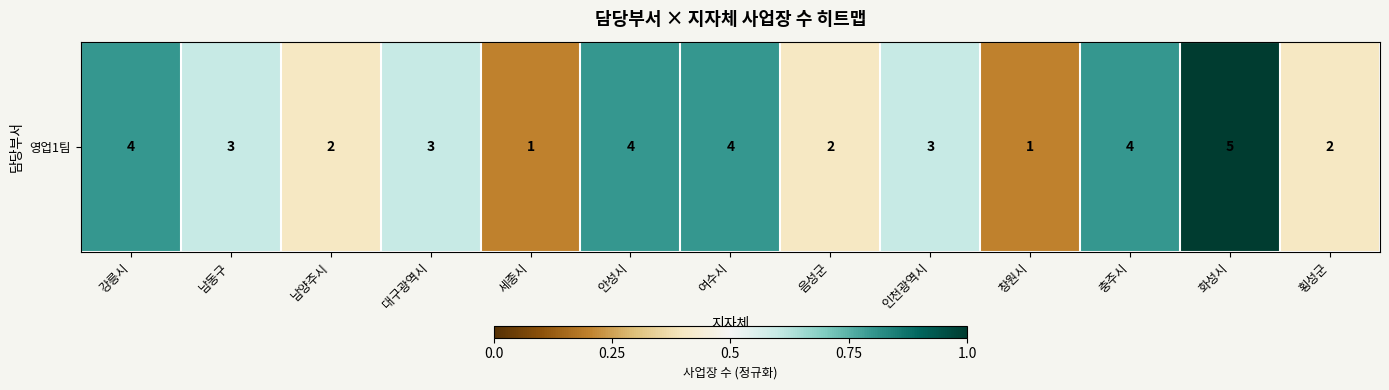

How many values are between 0 and 1?

13